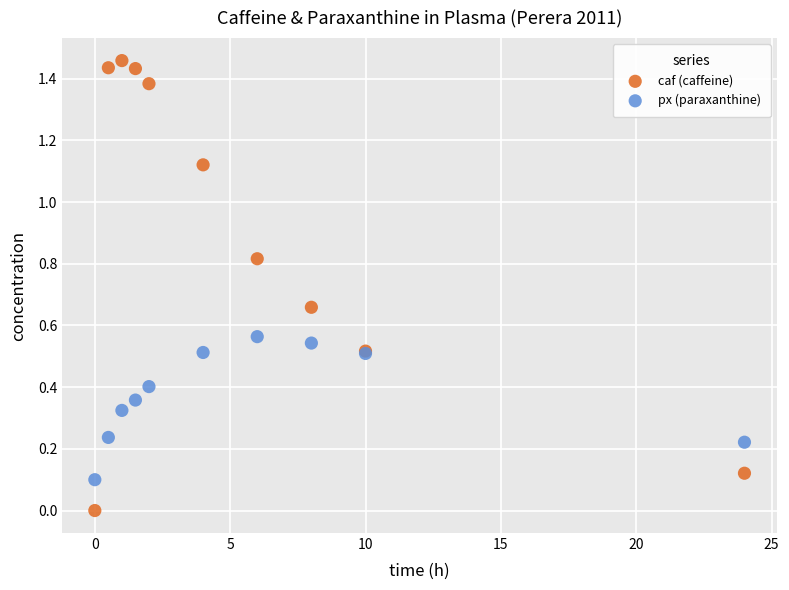

Which series reaches the minimum Y coordinate?

caf (caffeine)